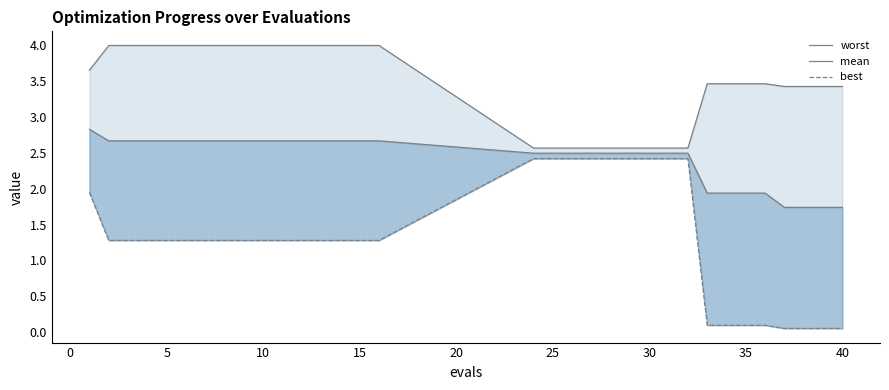

What is the value of the mean point at the 2nd from the left?

2.7